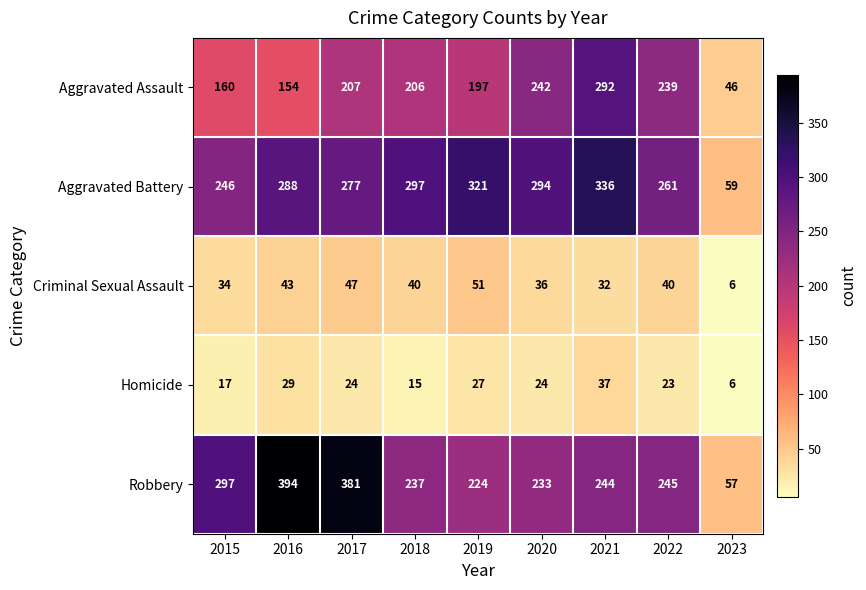

What is the difference between the Robbery values at 2017 and 2018?

144